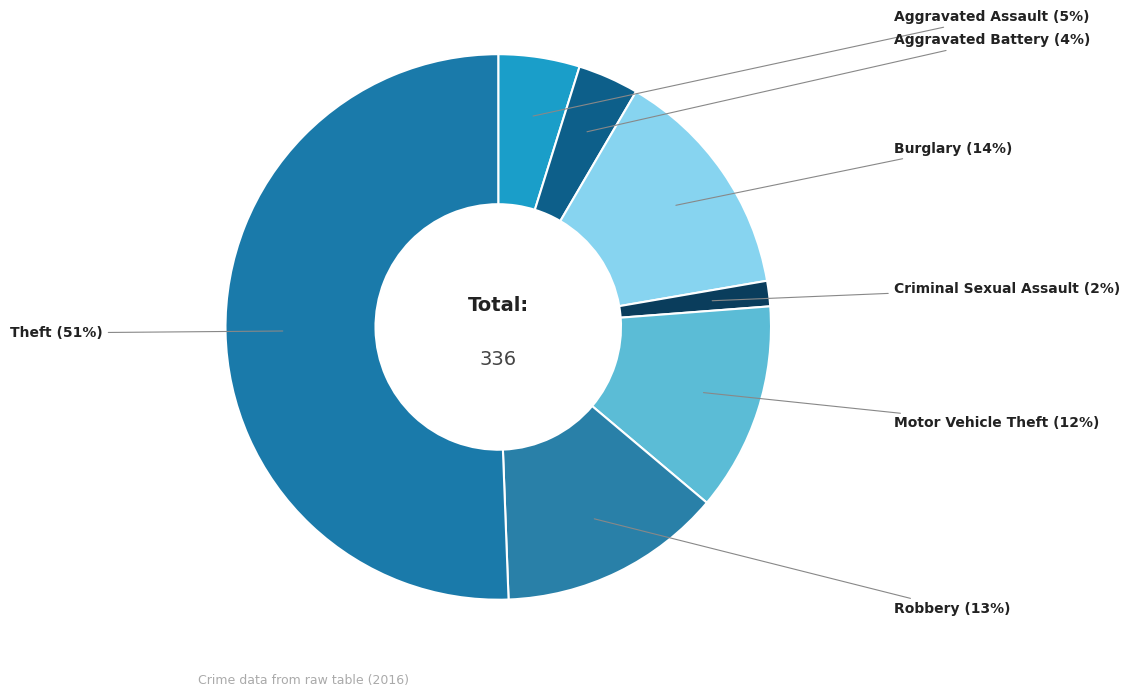

Between Aggravated Assault and Aggravated Battery, which is larger?

Aggravated Assault